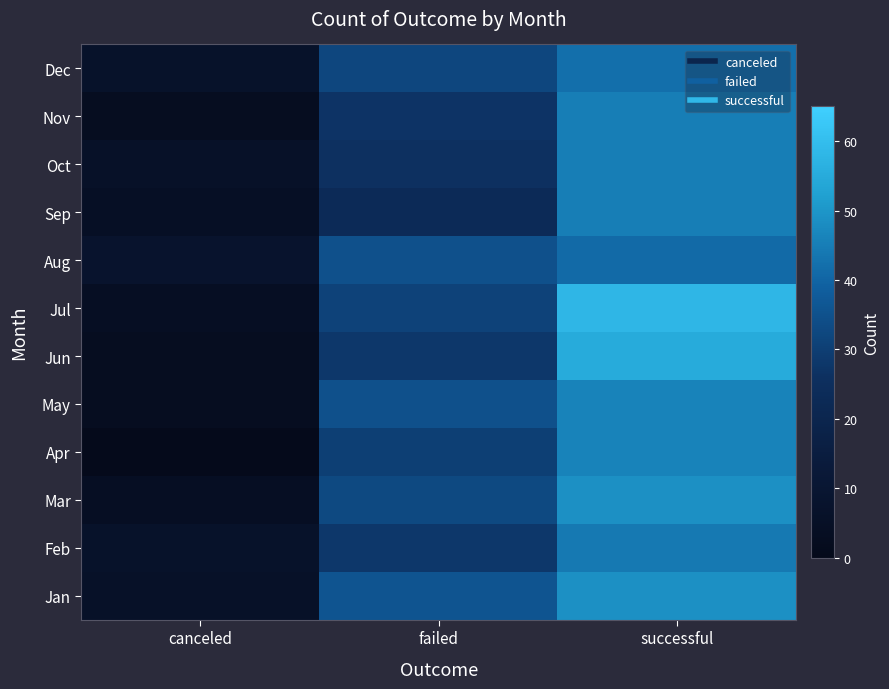

How many distinct data groups are displayed?

12